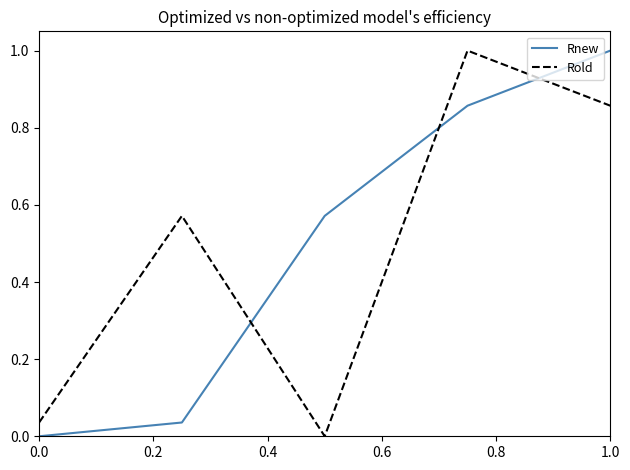

How many times do Rold and Rnew cross each other?

3